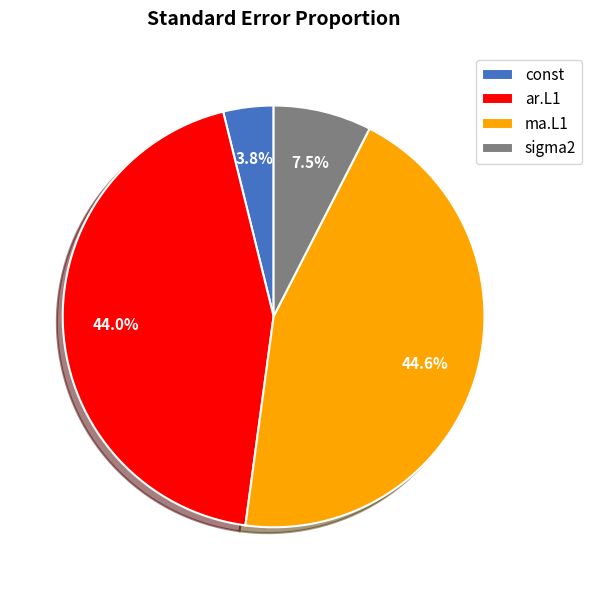

To the nearest percent, what is the combined percentage of ma.L1 and ar.L1?

89%